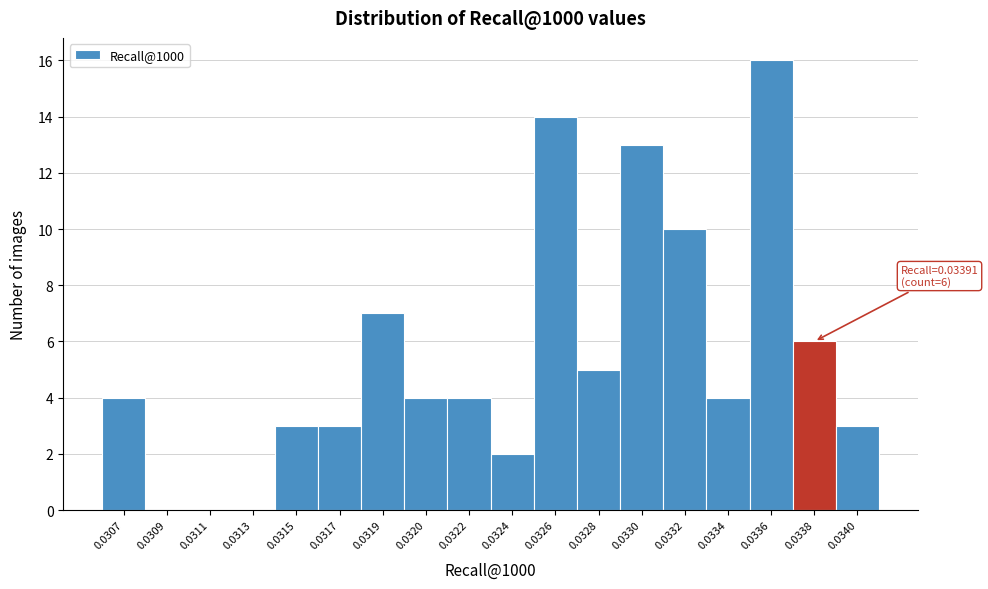

Reading left to right, transcribe all the data shown in this chart.

0.0307=4	0.0309=0	0.0311=0	0.0313=0	0.0315=3	0.0317=3	0.0319=7	0.0320=4	0.0322=4	0.0324=2	0.0326=14	0.0328=5	0.0330=13	0.0332=10	0.0334=4	0.0336=16	0.0338=6	0.0340=3